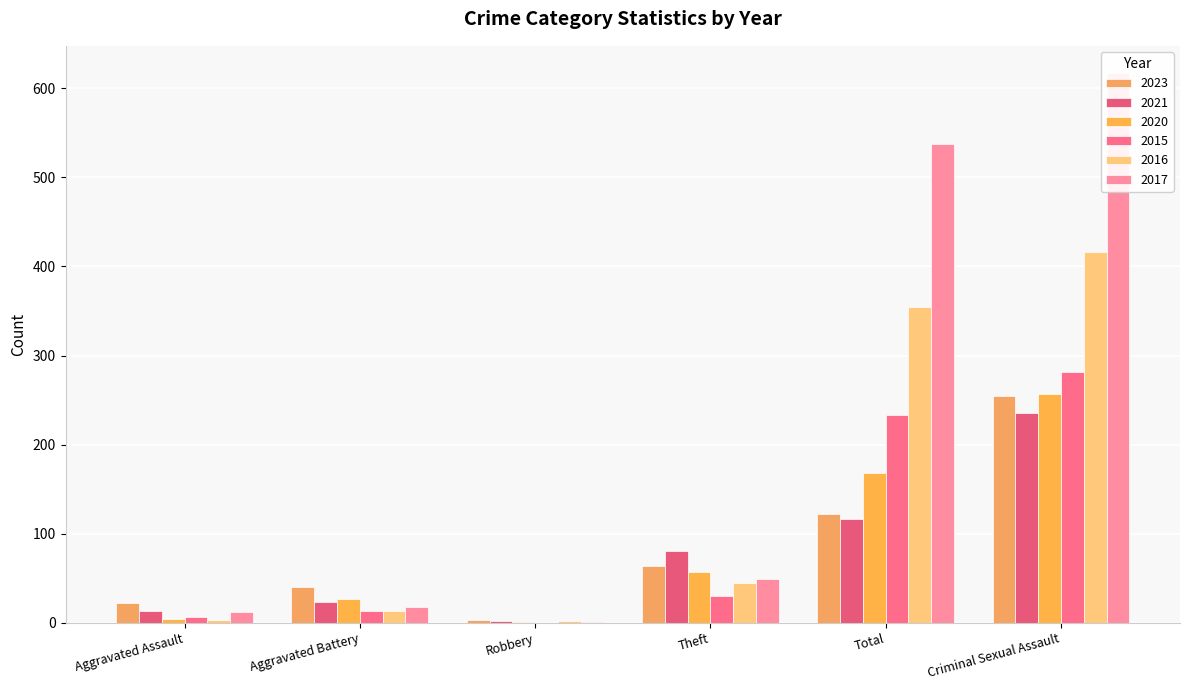

Are the bars horizontal?

No